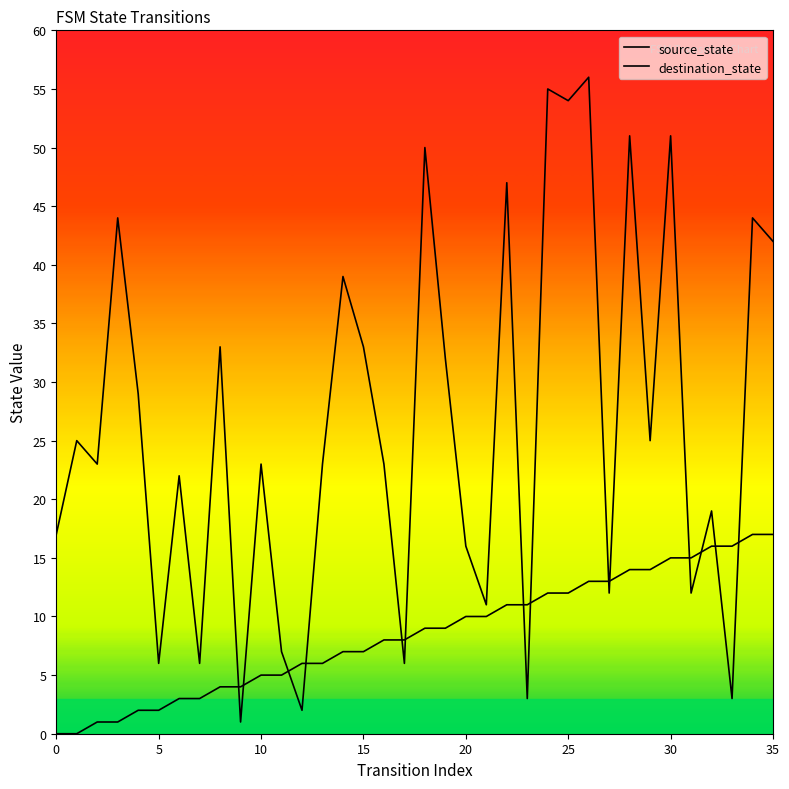

How many lines are shown in the chart?

2